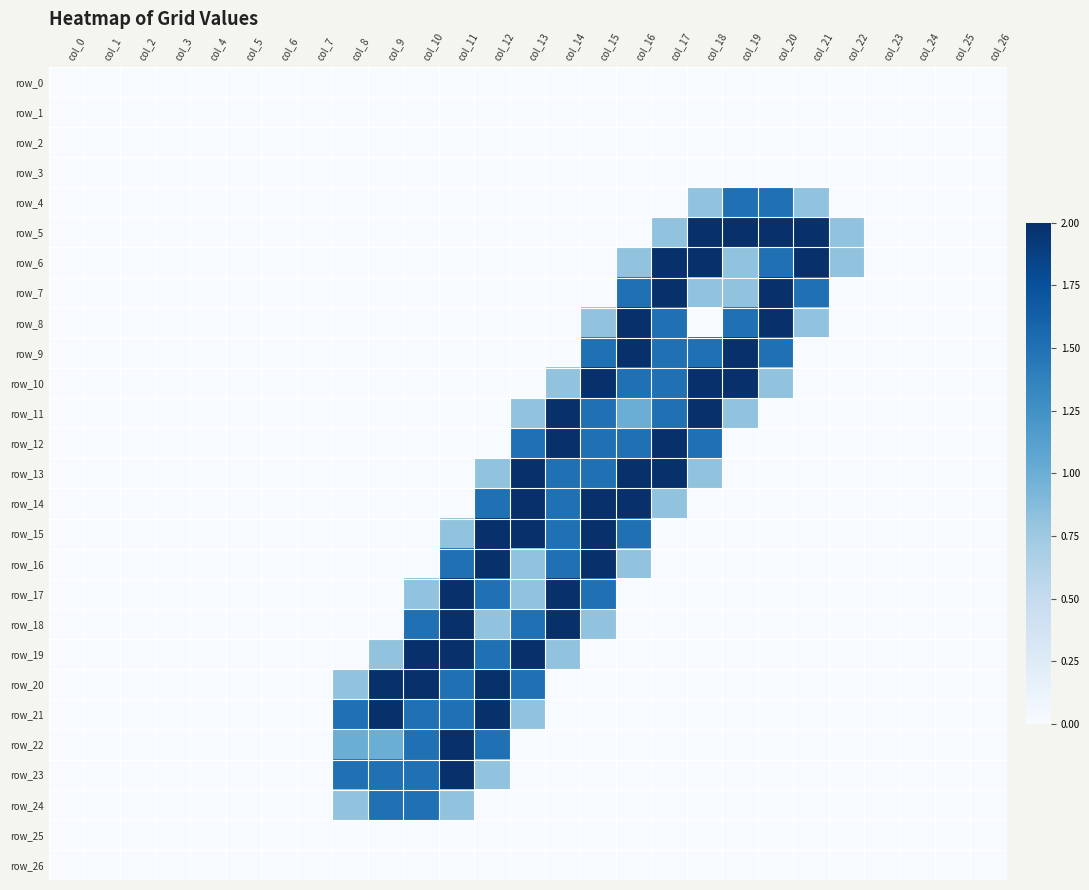

Between col_3 and col_26, which series saw the biggest shift?

row_0